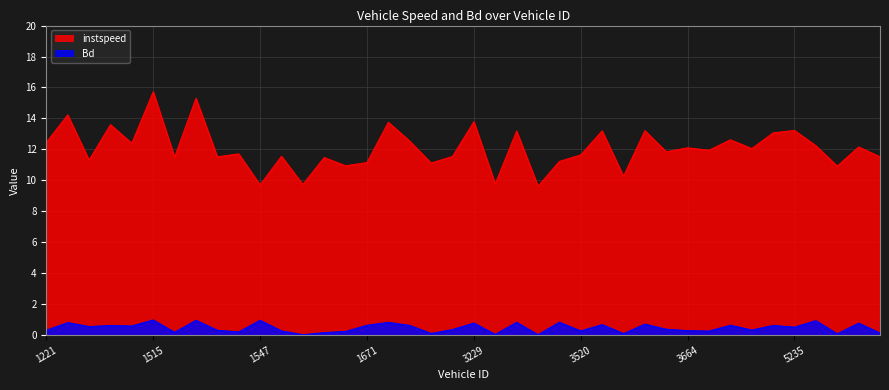

Does the chart display data point markers on the line(s)?

No